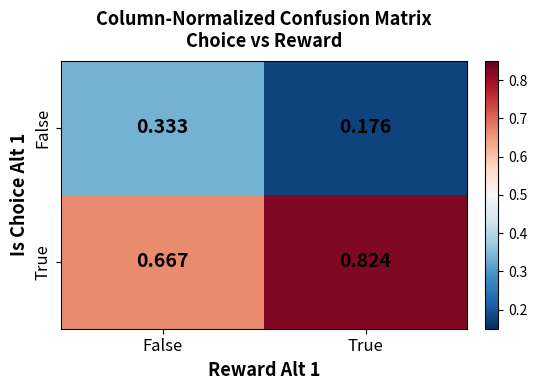

Is the value of False at False greater than the value of True at True?

No